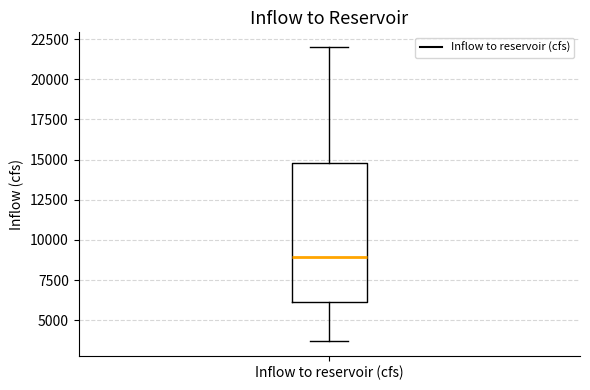

Where does the upper whisker of the box for Inflow to reservoir (cfs) end on the y-axis? The values are not printed on the chart, so give them approximately, as read against the axis.

22000